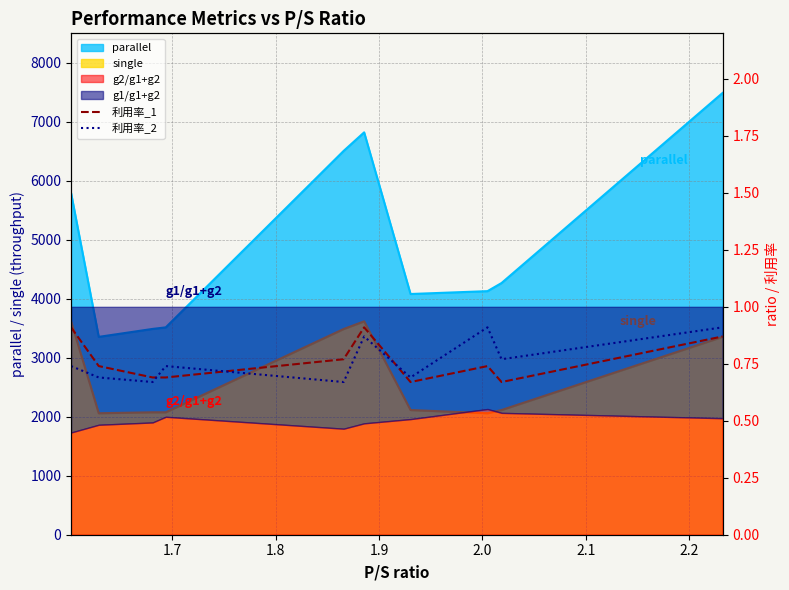

True or false: 利用率_1 has a value of 0.8 at 2.0.

True